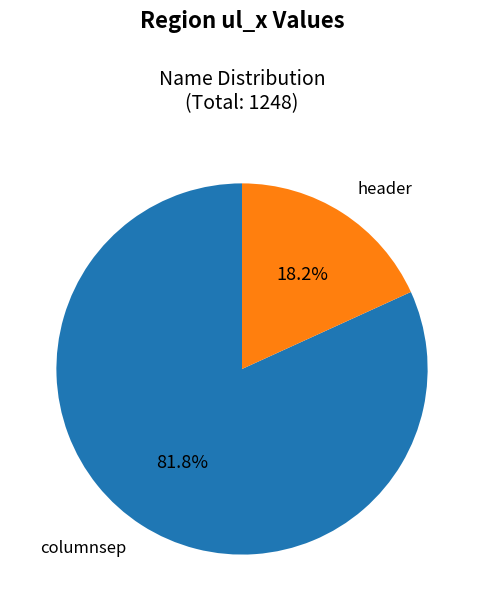

Does any single category account for the majority?

Yes